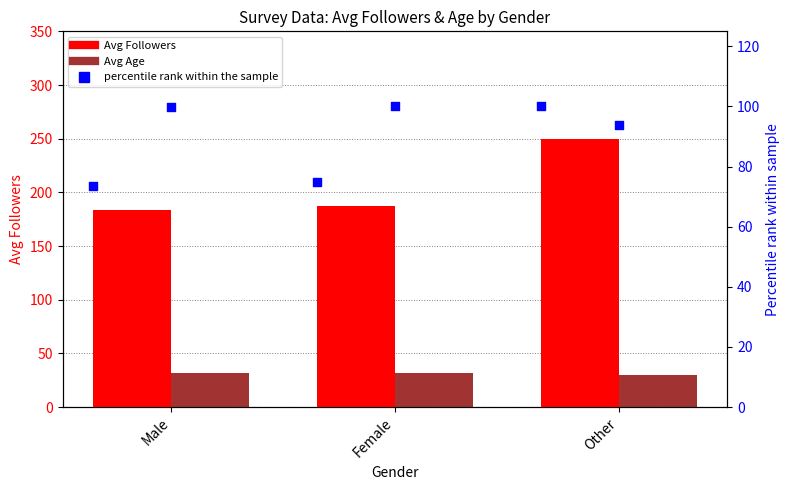

Which series has the widest spread of Y values?

Avg Followers